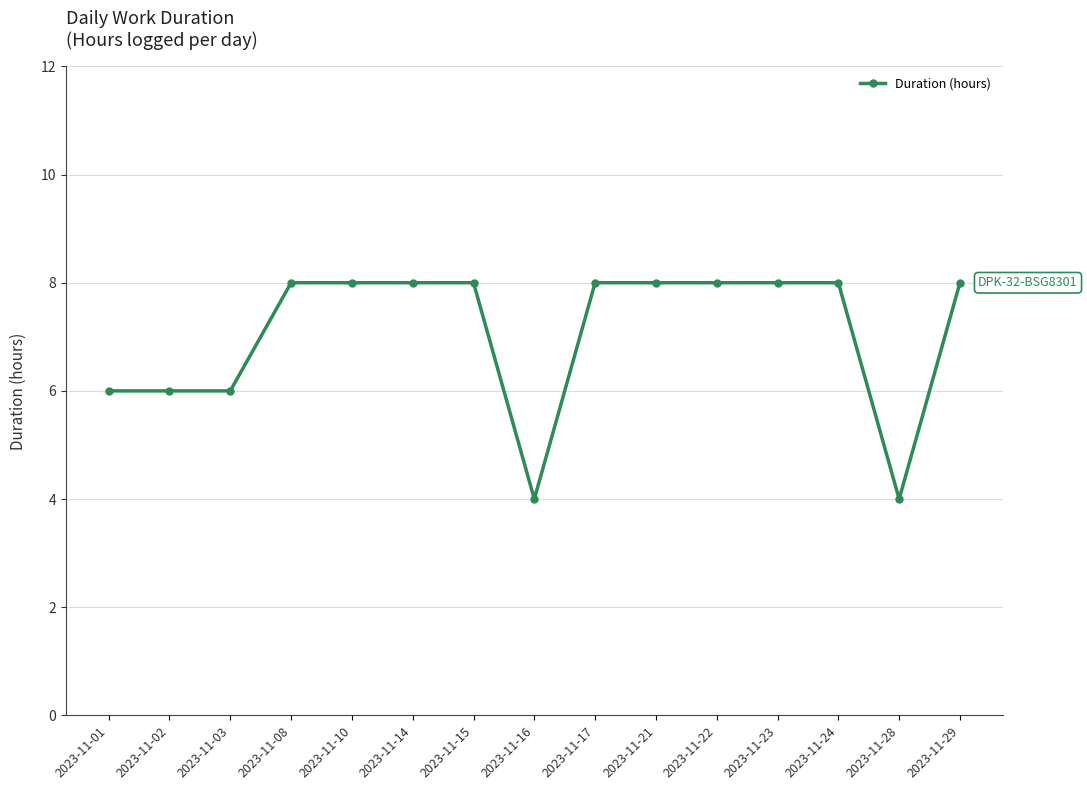

How many data points does each series have?

15